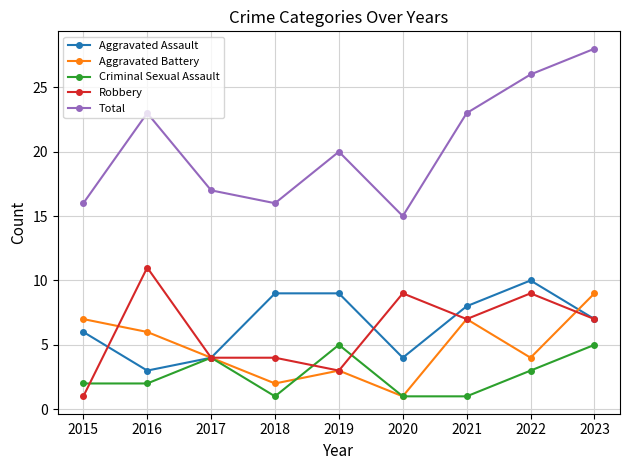

In Aggravated Assault, how many points are lower than both neighbors (excluding endpoints)?

2